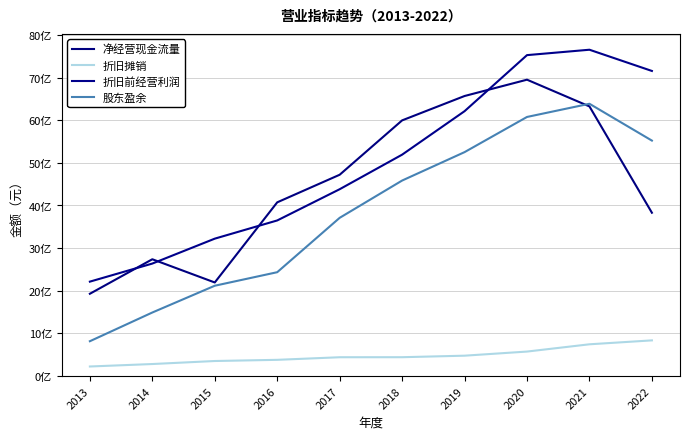

Which series has the largest total across all categories?

折旧前经营利润